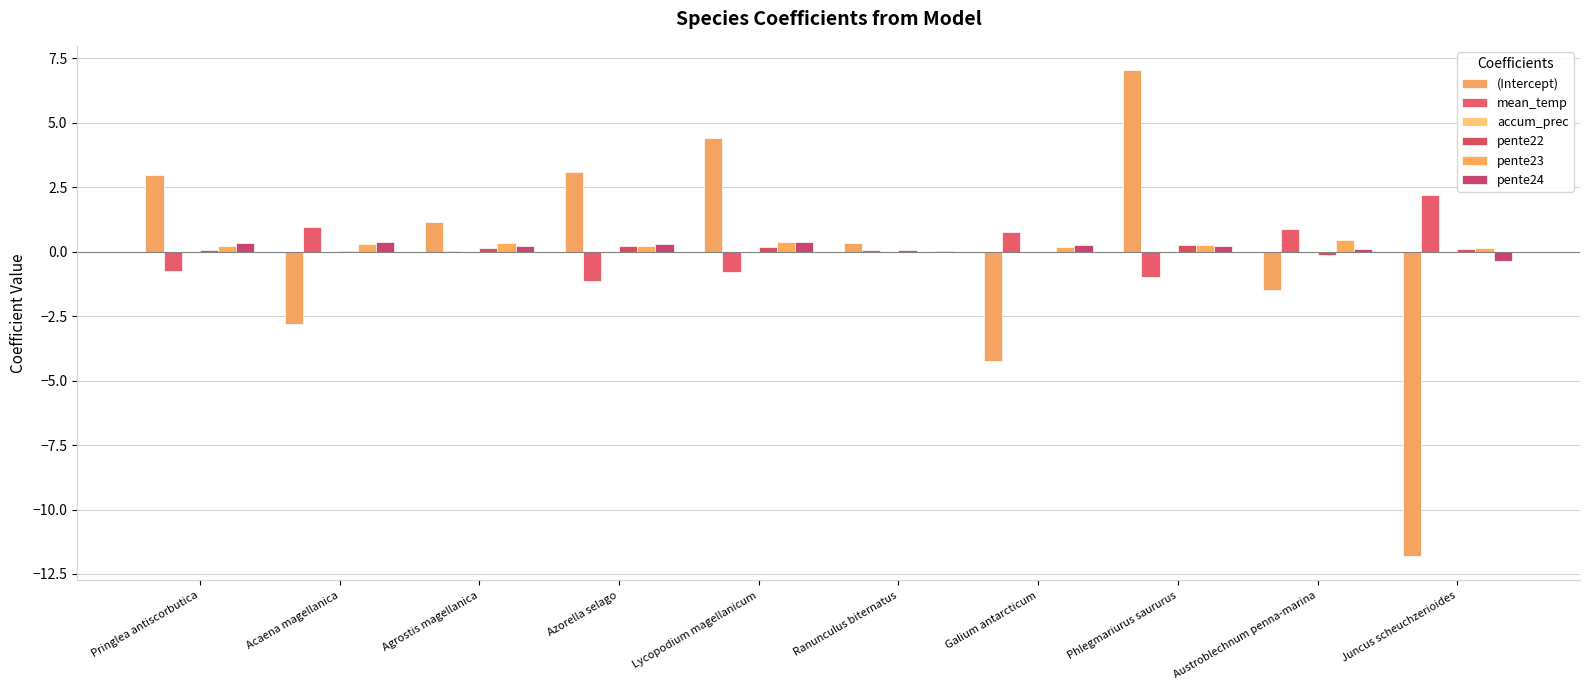

What is the label of the 9th bar from the left?

Austroblechnum penna-marina